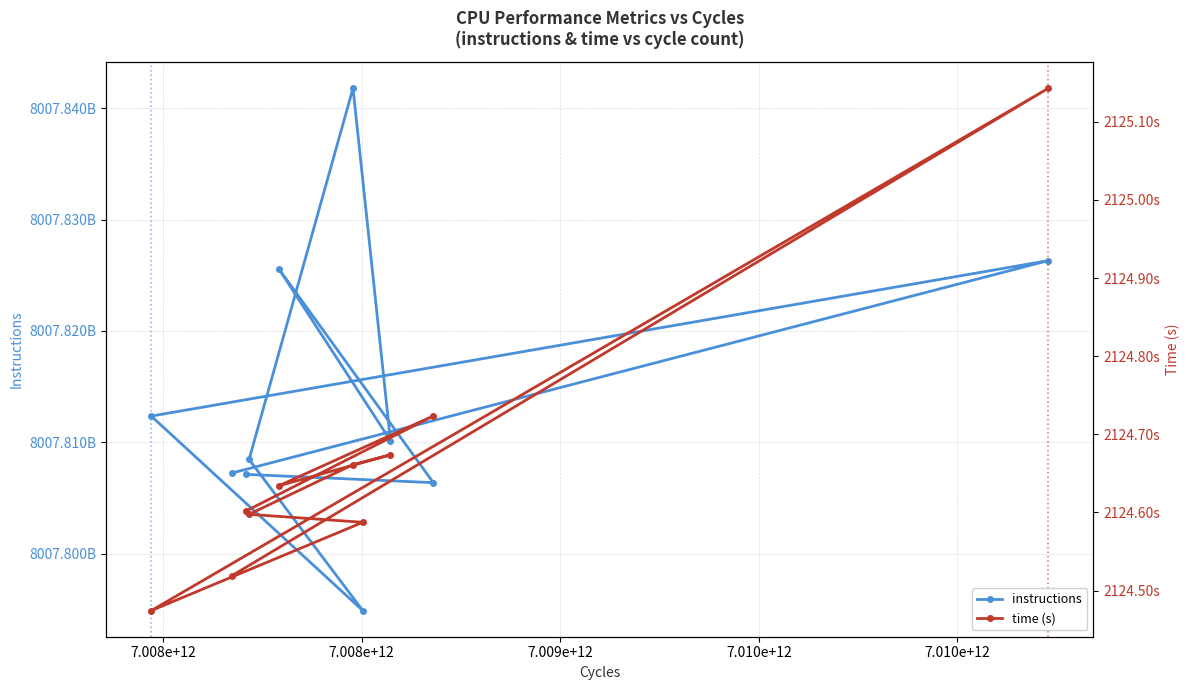

How many data points does each series have?

10